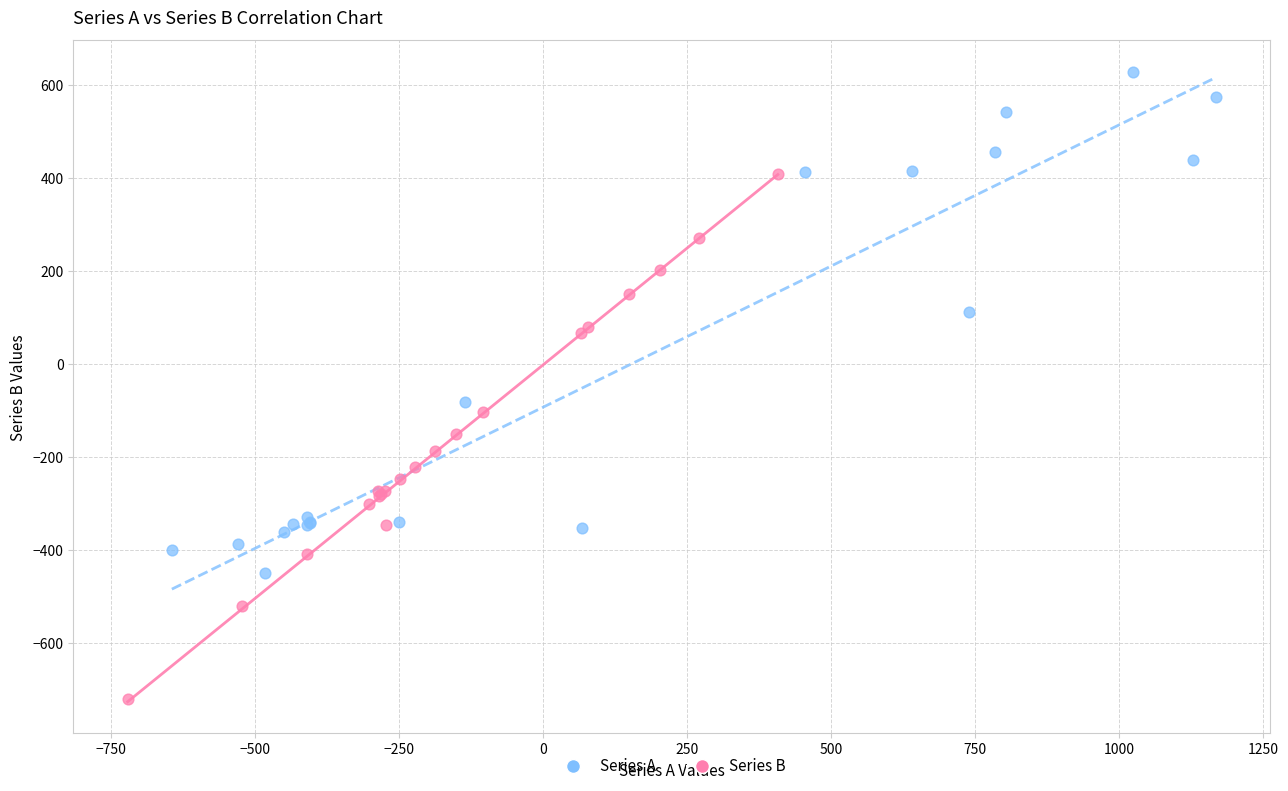

Which series reaches the minimum Y coordinate?

Series B